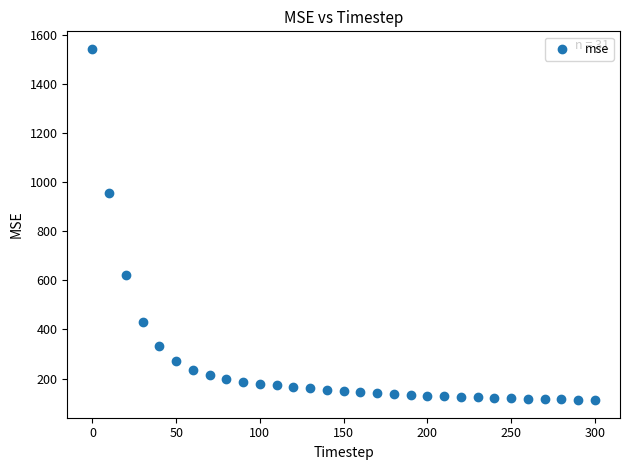

What Y value in the scatter plot is closest to 827?

953.8